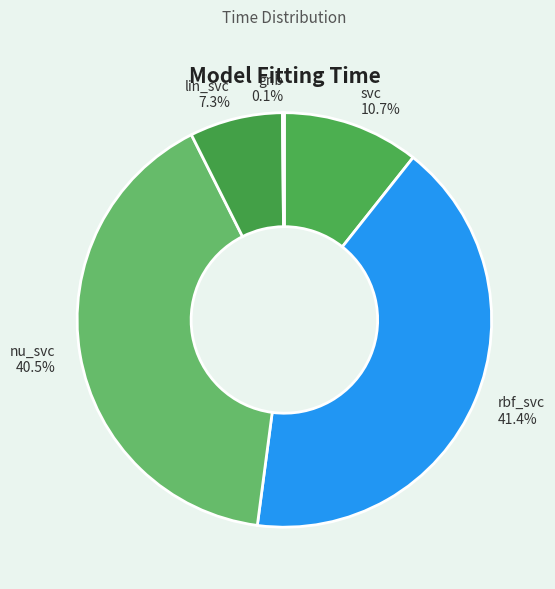

Is the sum of lin_svc and svc greater than half?

No